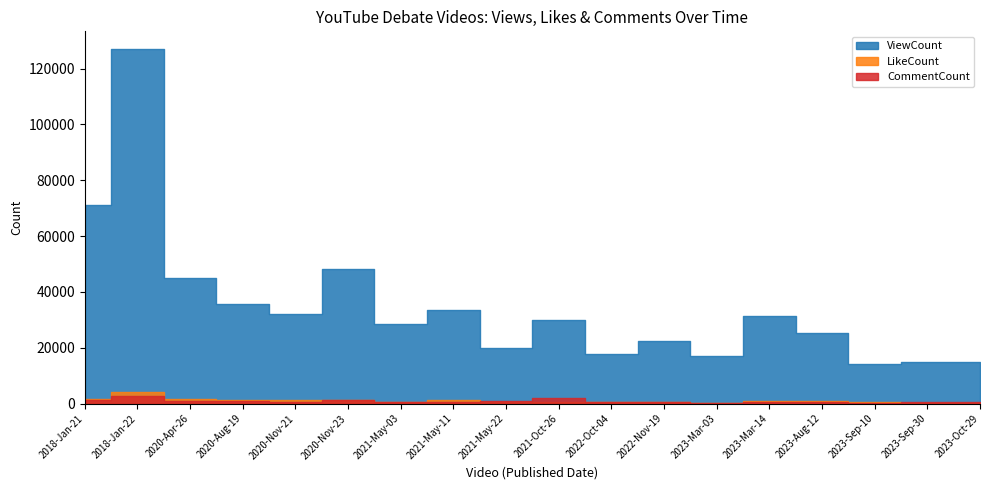

Does the chart have visible grid lines?

No